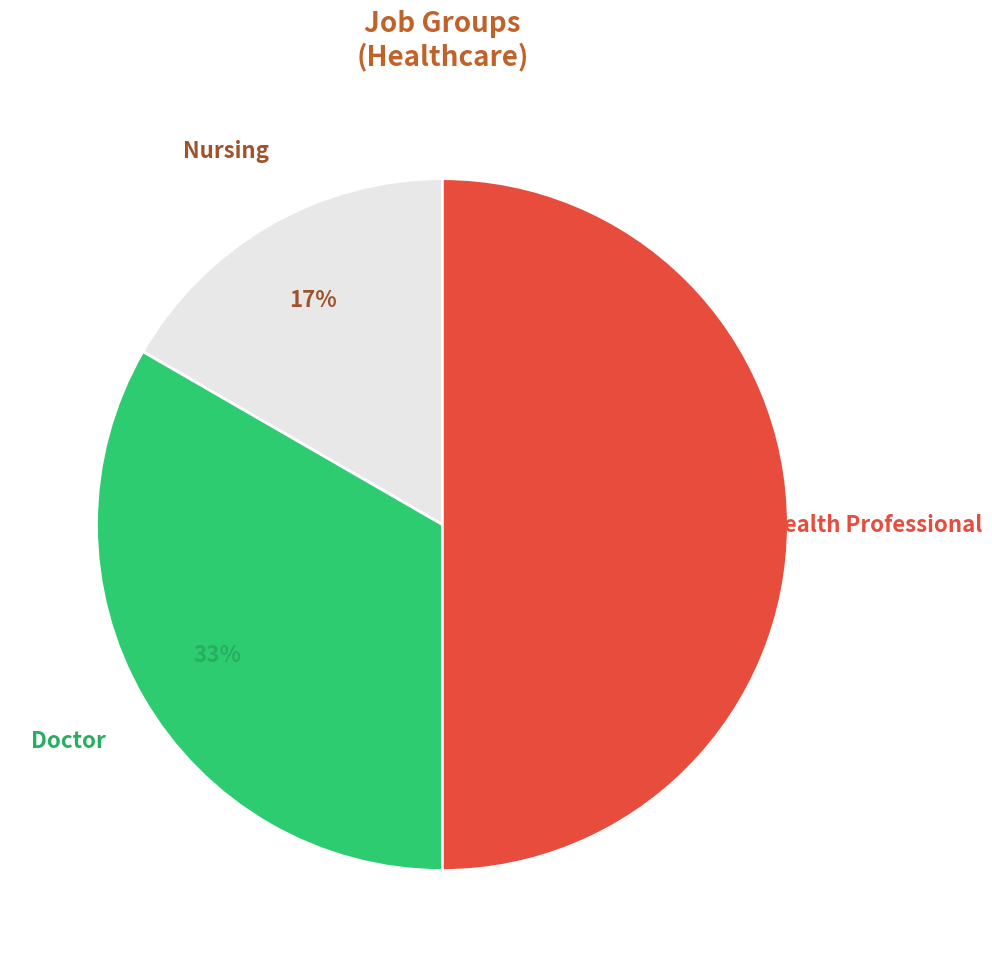

Approximately how many times larger is the value at Nursing compared to Doctor?

0.5